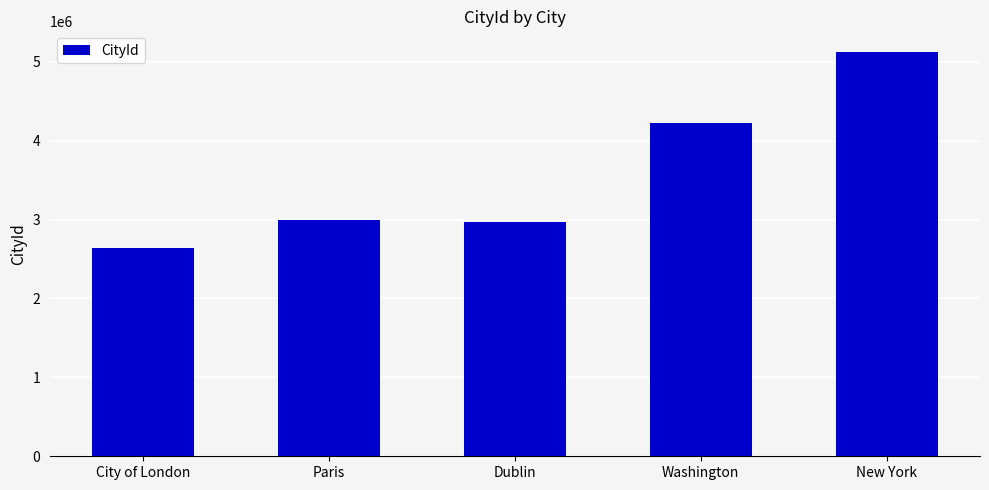

Which category has the lowest value across all series?

City of London